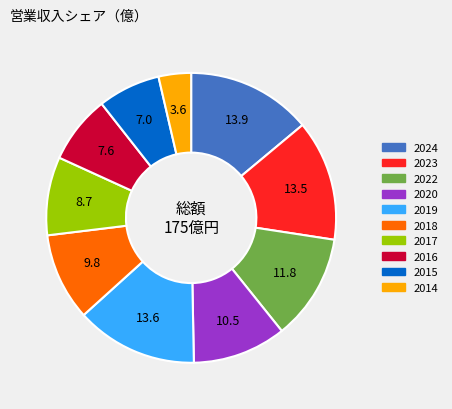

Is the sum of 2019 and 2023 greater than half?

No